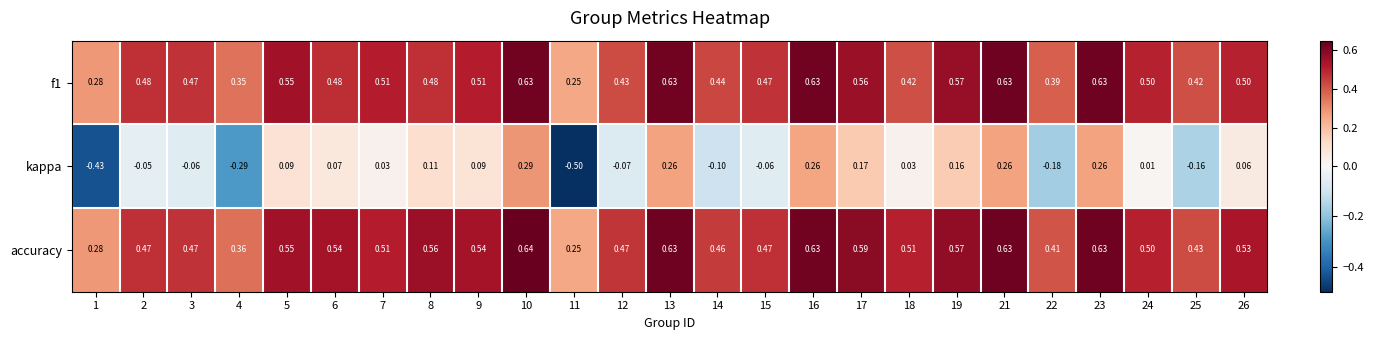

Which series has the largest total across all categories?

accuracy